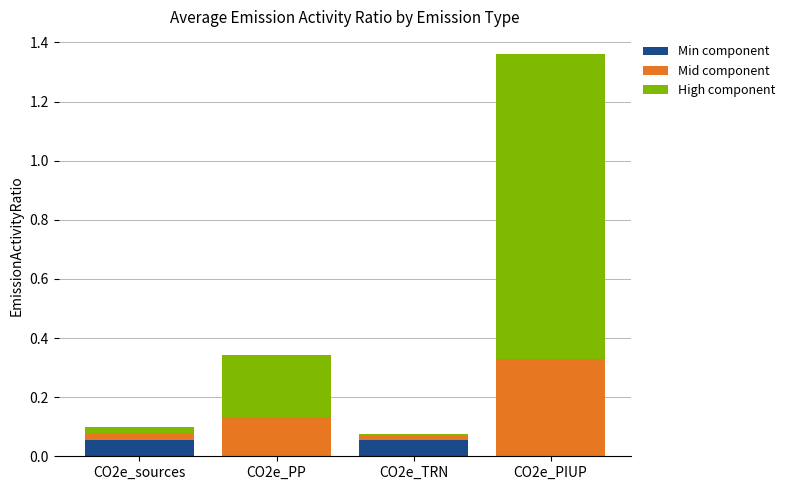

Is it true that Min component equals 0.0 at CO2e_PP?

True